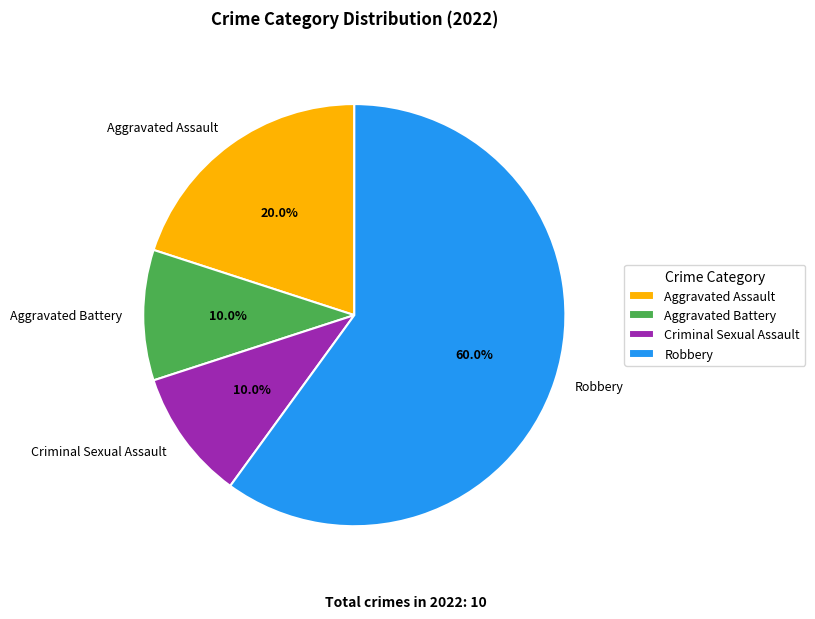

To the nearest percent, what is the average slice percentage?

25%